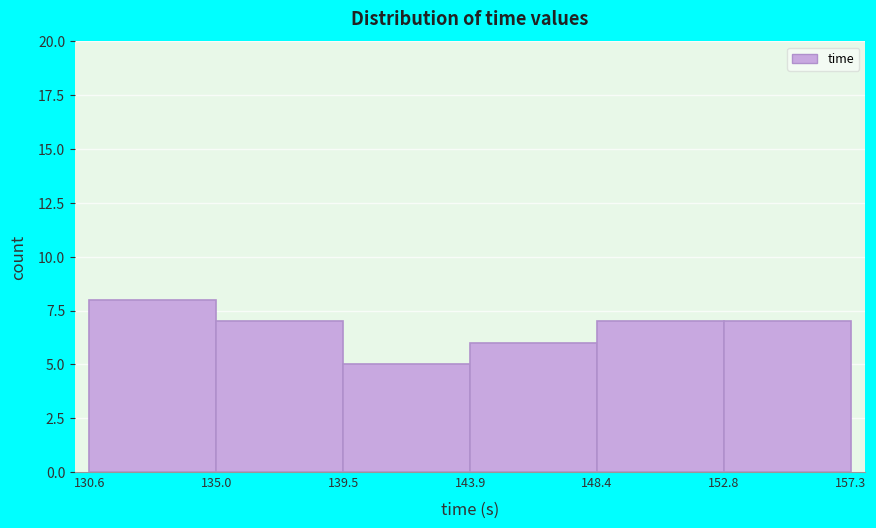

How tall is the bar that spans 130.6 to 135.0 on the x-axis? The values are not printed on the chart, so give them approximately, as read against the axis.

8